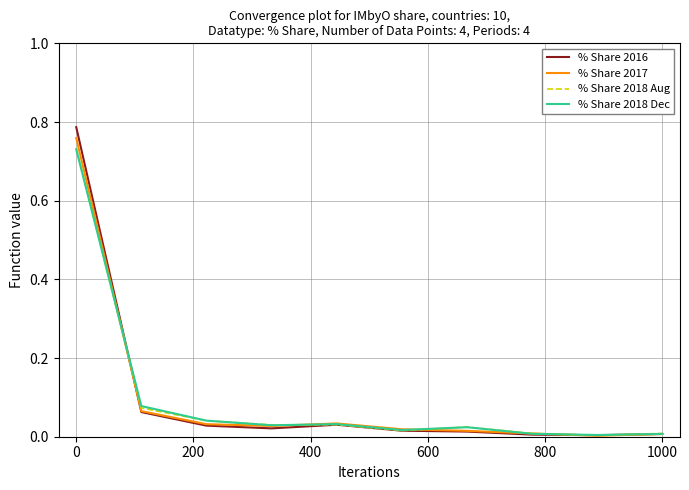

Which series has the largest range (max minus min)?

% Share 2016